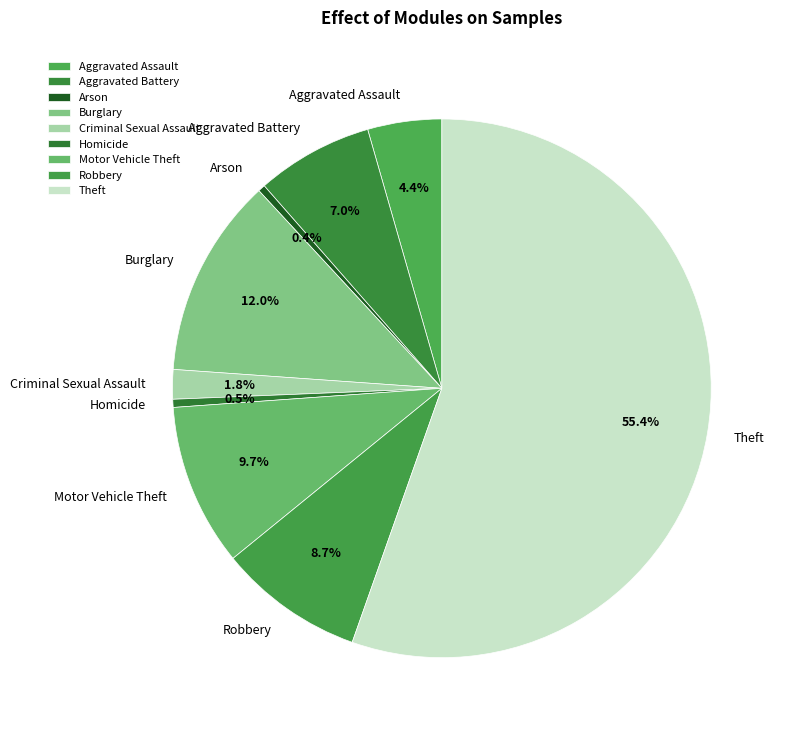

Combined, do Arson and Motor Vehicle Theft account for over 50%?

No